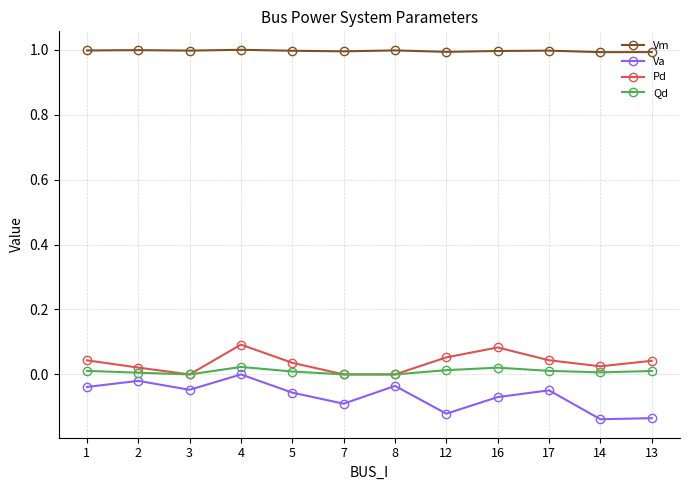

The value of Vm at 7 is 0.6. True or false?

False